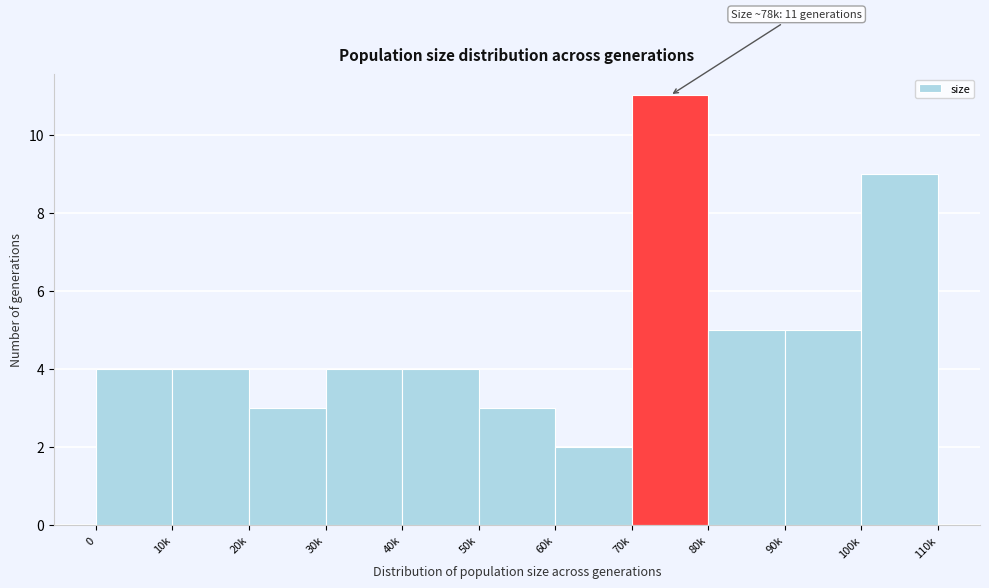

Reading left to right, what are all the values shown in this chart?

4	4	3	4	4	3	2	11	5	5	9